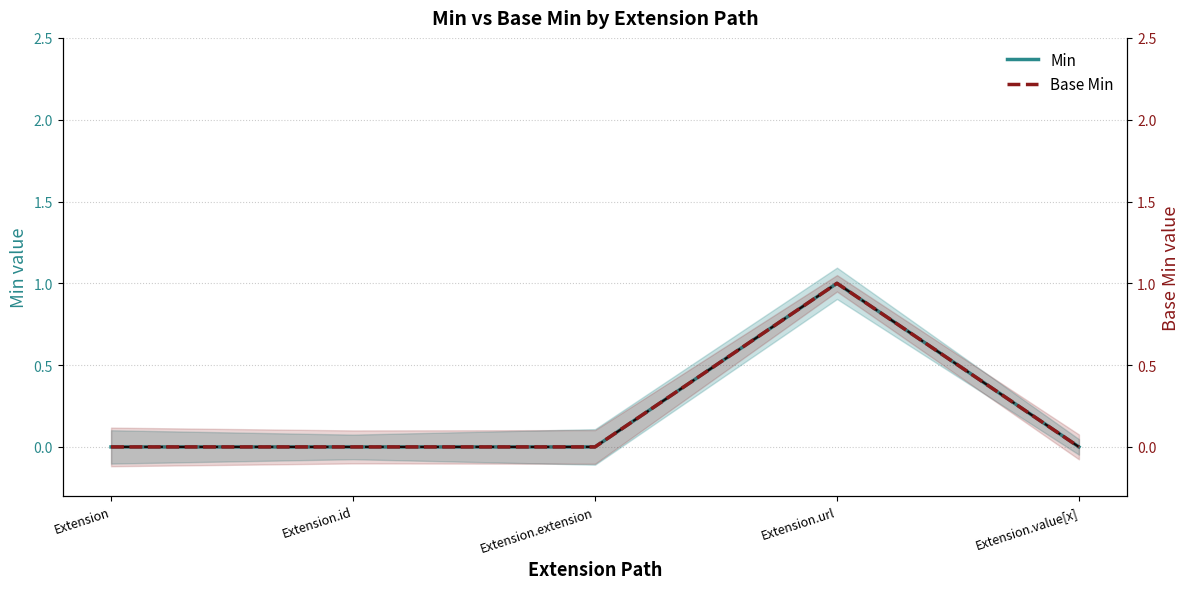

Rank the categories by Min value from highest to lowest.

Extension.url, Extension, Extension.id, Extension.extension, Extension.value[x]